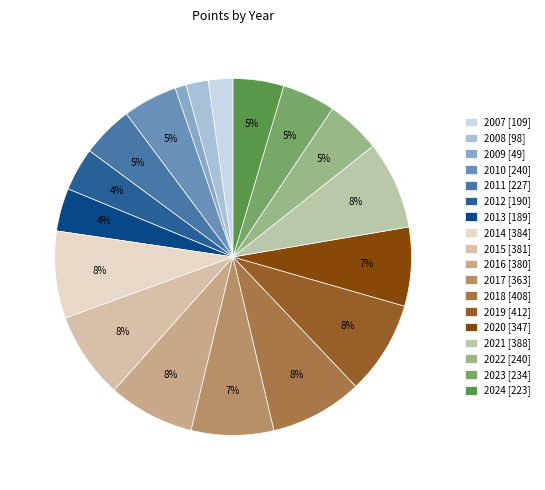

True or false: 2023 accounts for 5% of the total.

True